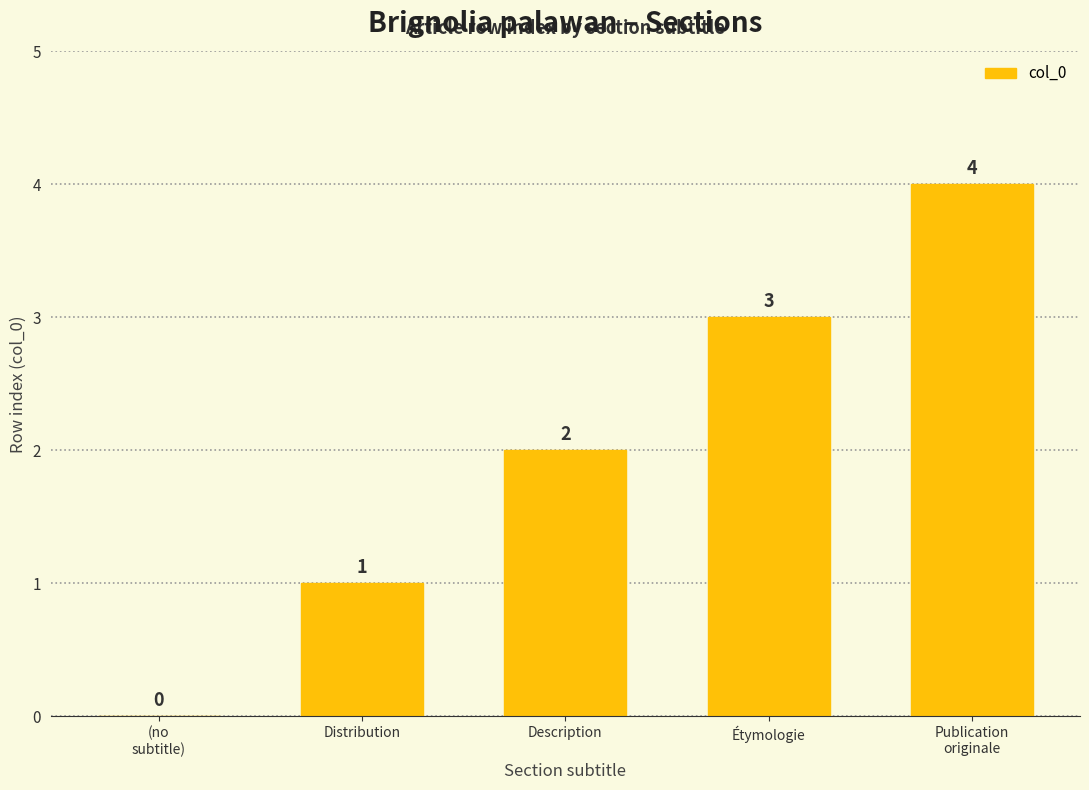

Where is the data nearest to the value 2?

Description